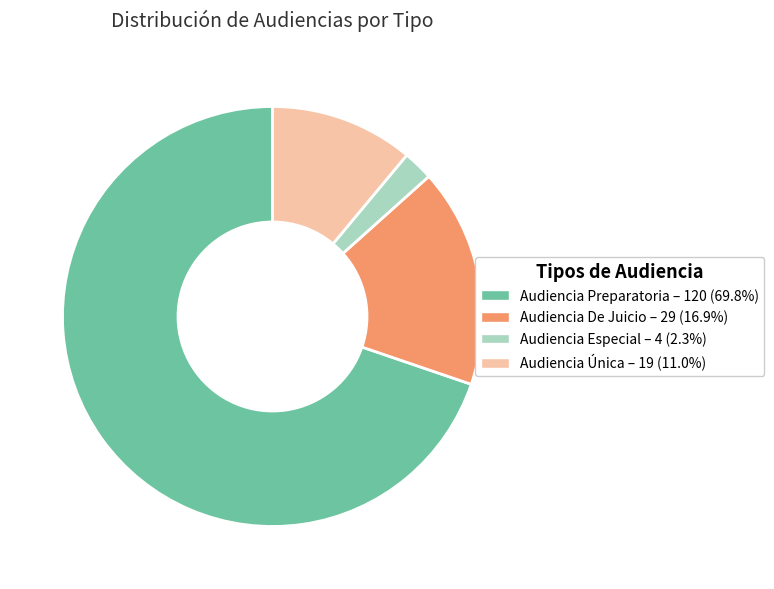

Which has a higher value, Audiencia De Juicio or Audiencia Preparatoria?

Audiencia Preparatoria